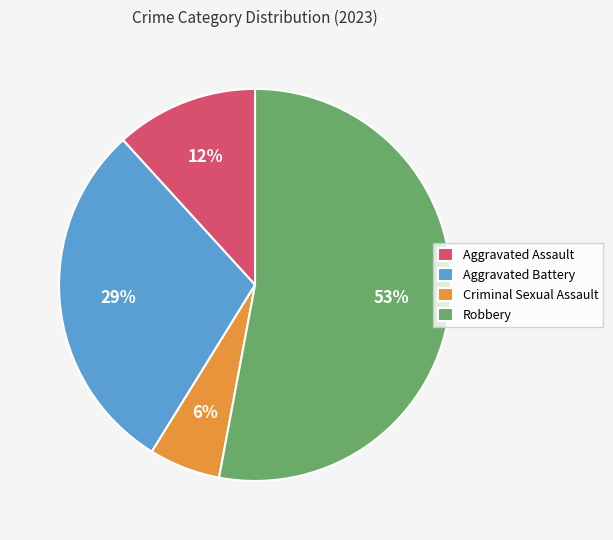

To the nearest percent, what portion does Aggravated Battery represent?

29%